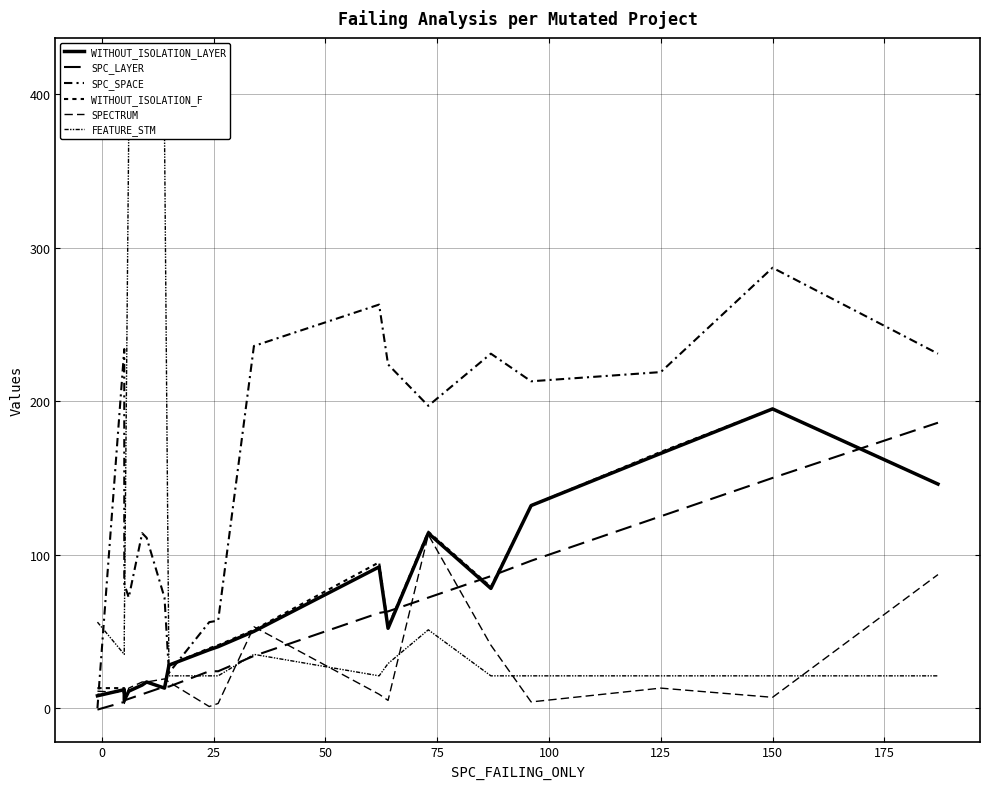

Between which two adjacent categories do SPC_SPACE and WITHOUT_ISOLATION_F first intersect?

0 and 25